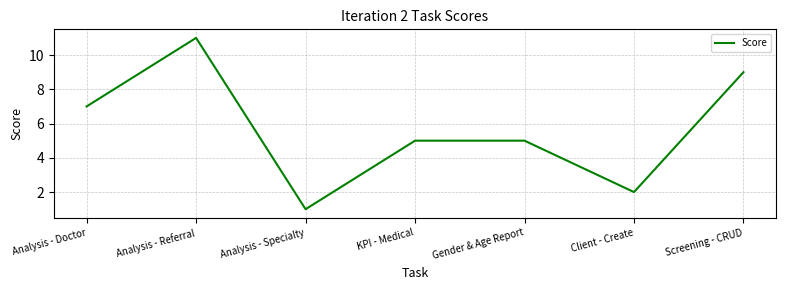

Reading right to left, extract all data points from this chart.

Screening - CRUD=9	Client - Create=2	Gender & Age Report=5	KPI - Medical=5	Analysis - Specialty=1	Analysis - Referral=11	Analysis - Doctor=7